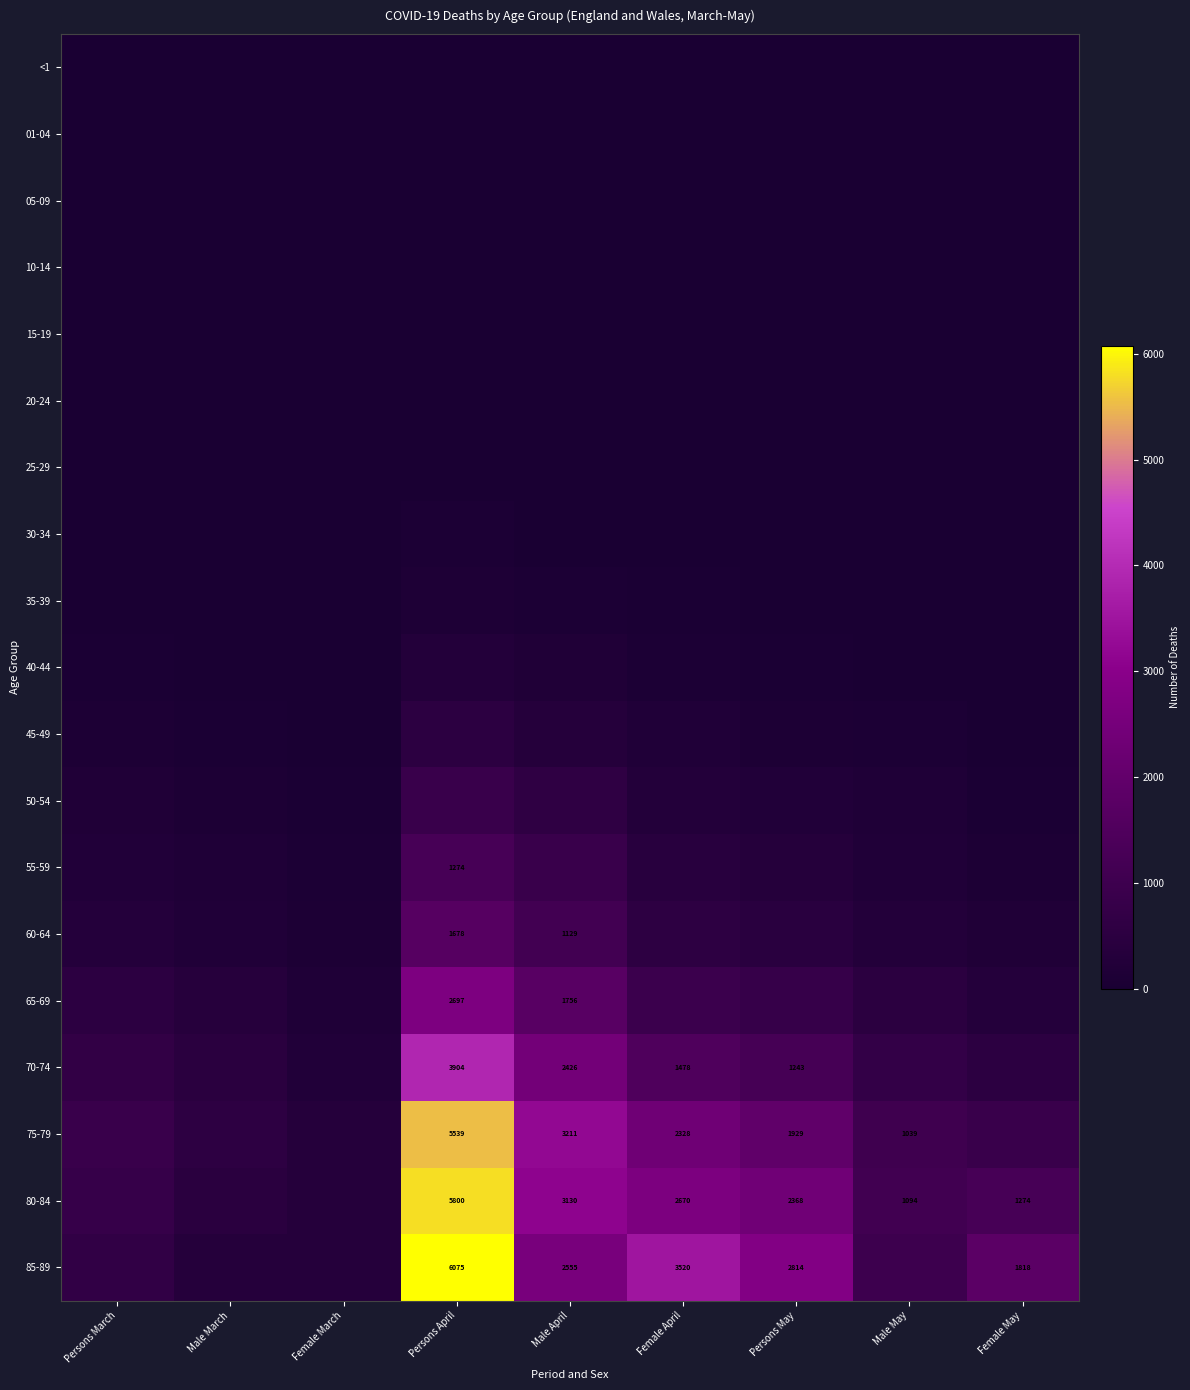

The value of 45-49 at Persons April is 127. True or false?

False